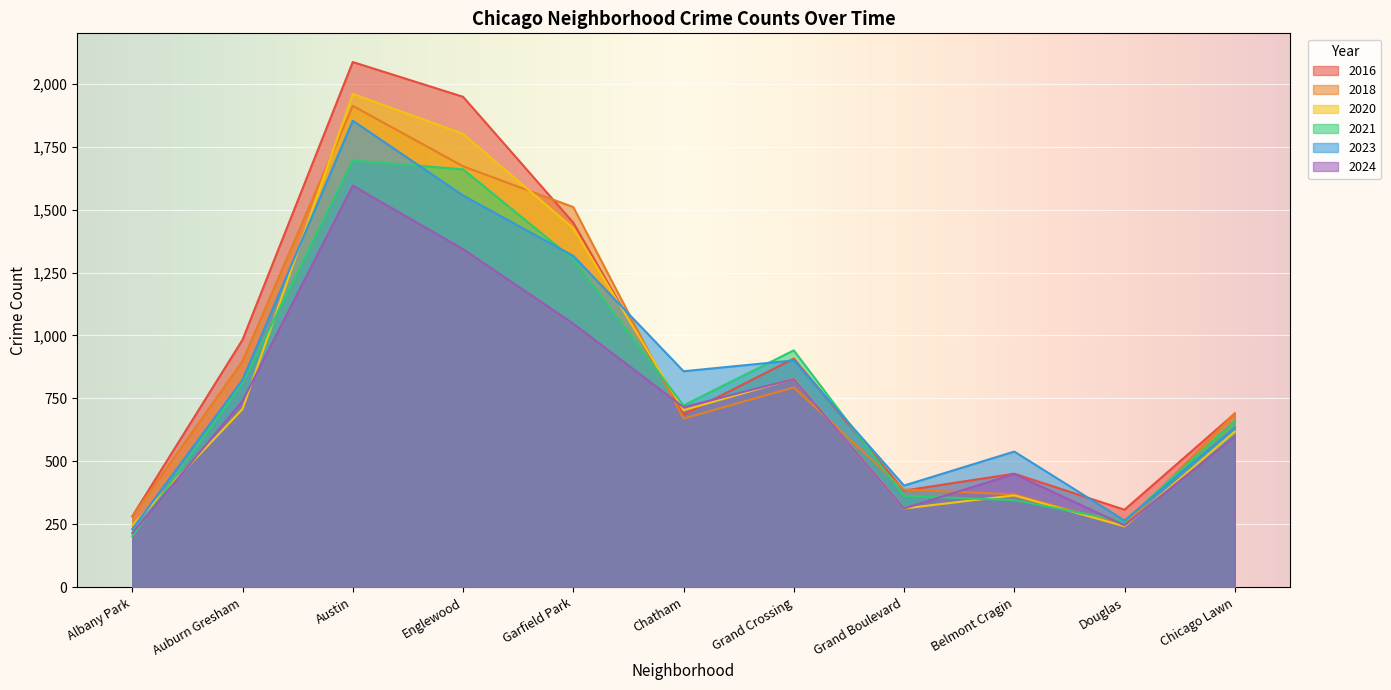

Between Albany Park and Auburn Gresham, which is larger?

Auburn Gresham